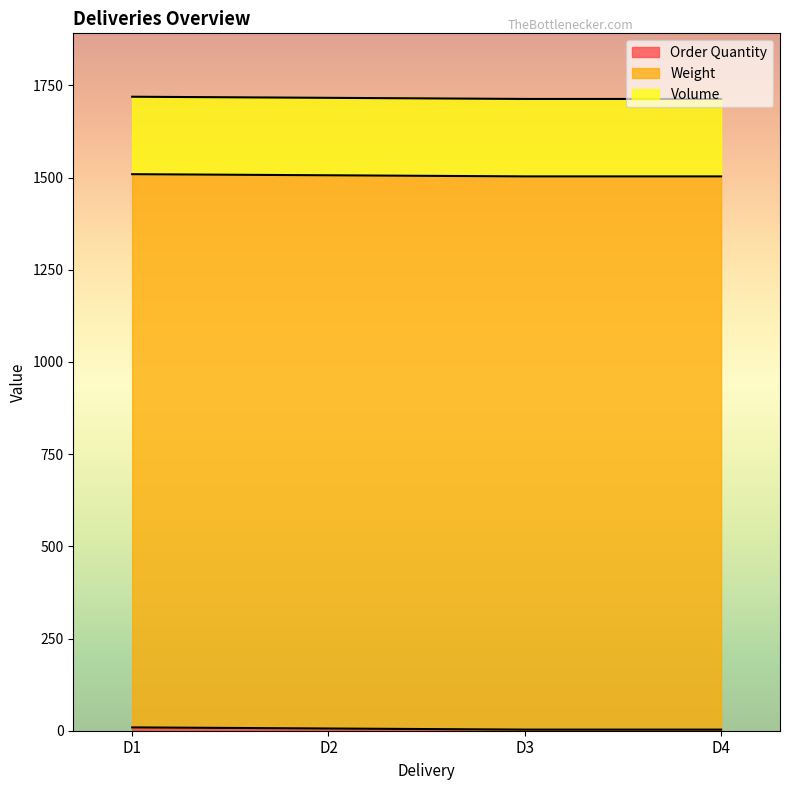

What are all the series names shown in the legend?

Order Quantity, Weight, Volume